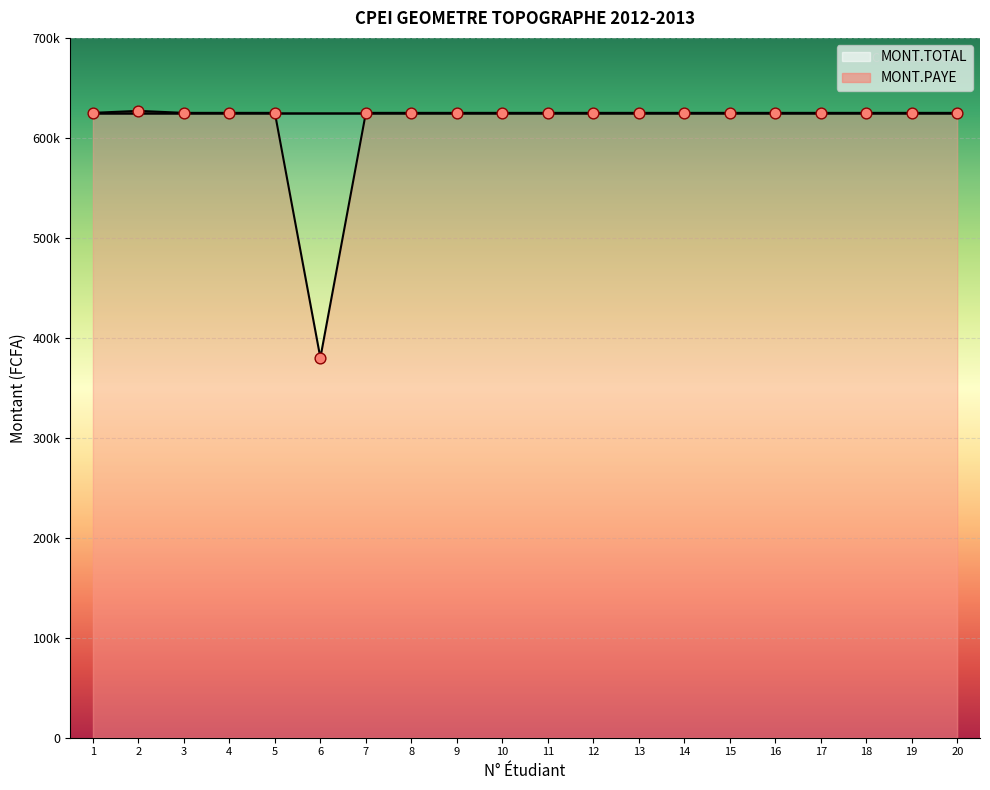

Between 2 and 12, which is larger?

2